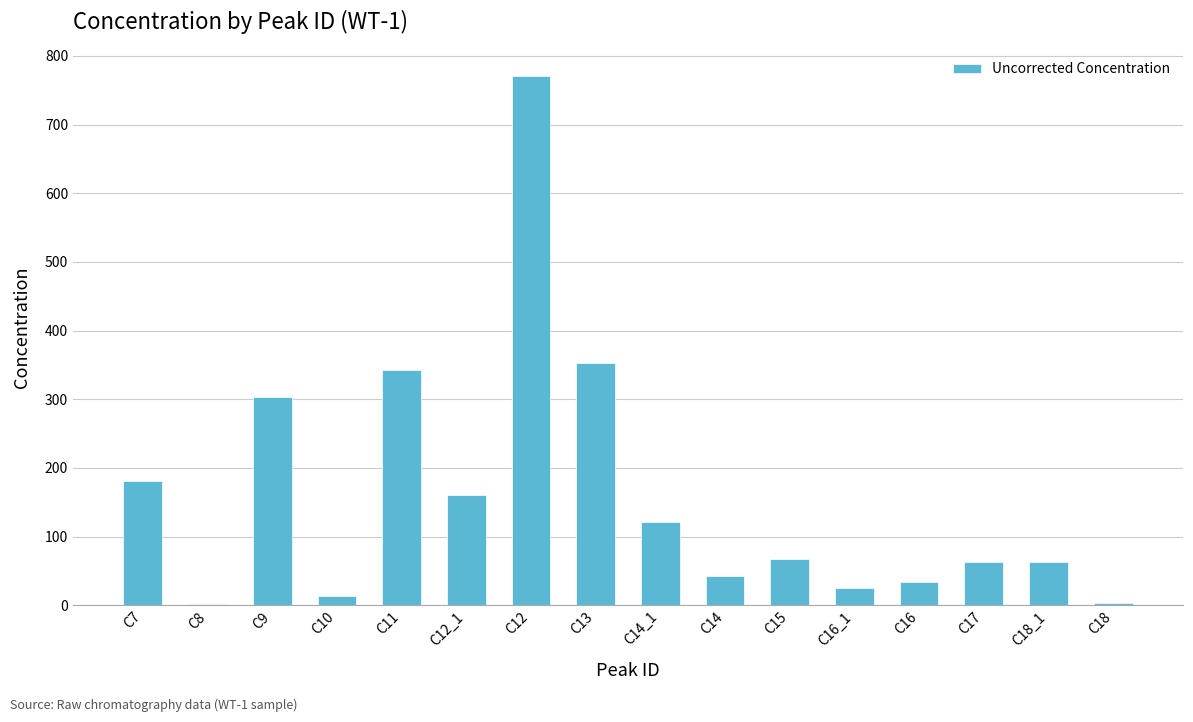

Which label corresponds to the largest value in the chart?

C12